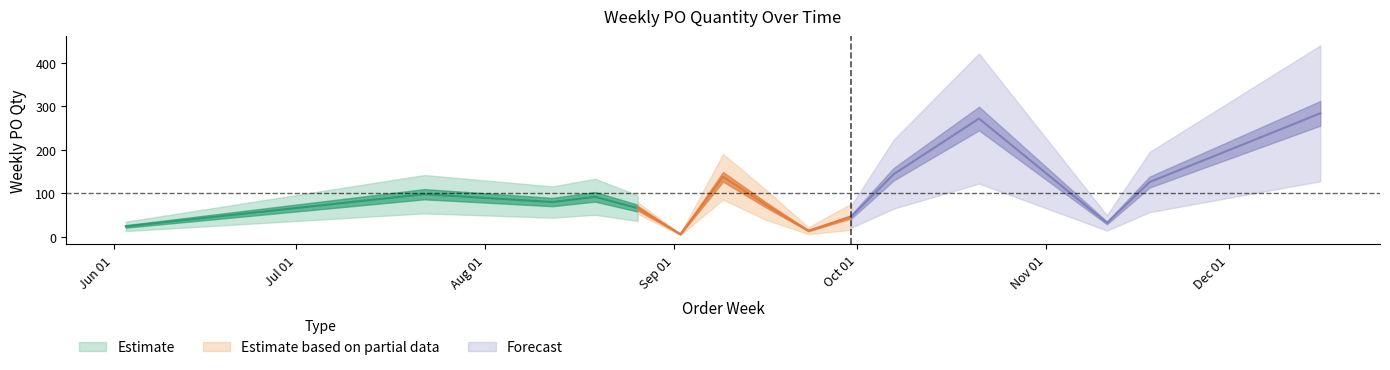

What is the smallest value displayed?

6